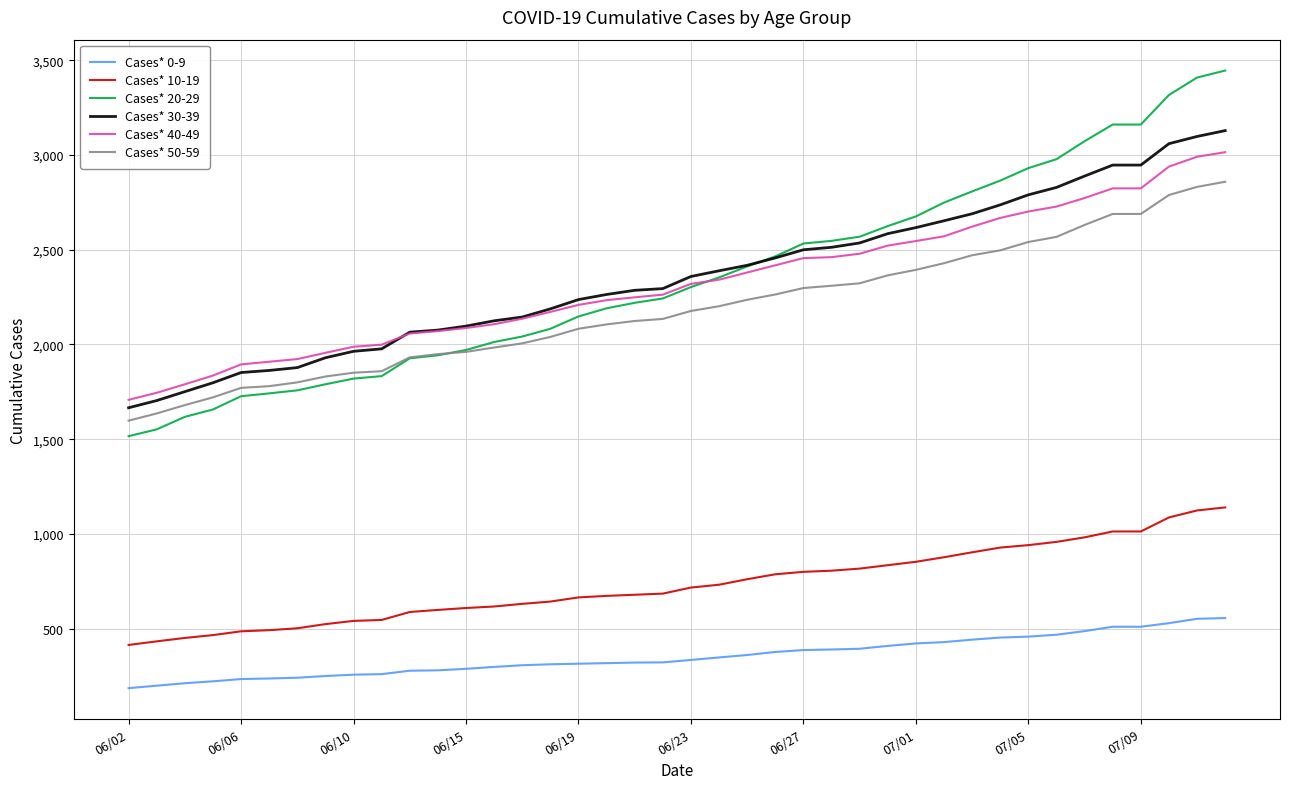

What are all the series names shown in the legend?

Cases* 0-9, Cases* 10-19, Cases* 20-29, Cases* 30-39, Cases* 40-49, Cases* 50-59